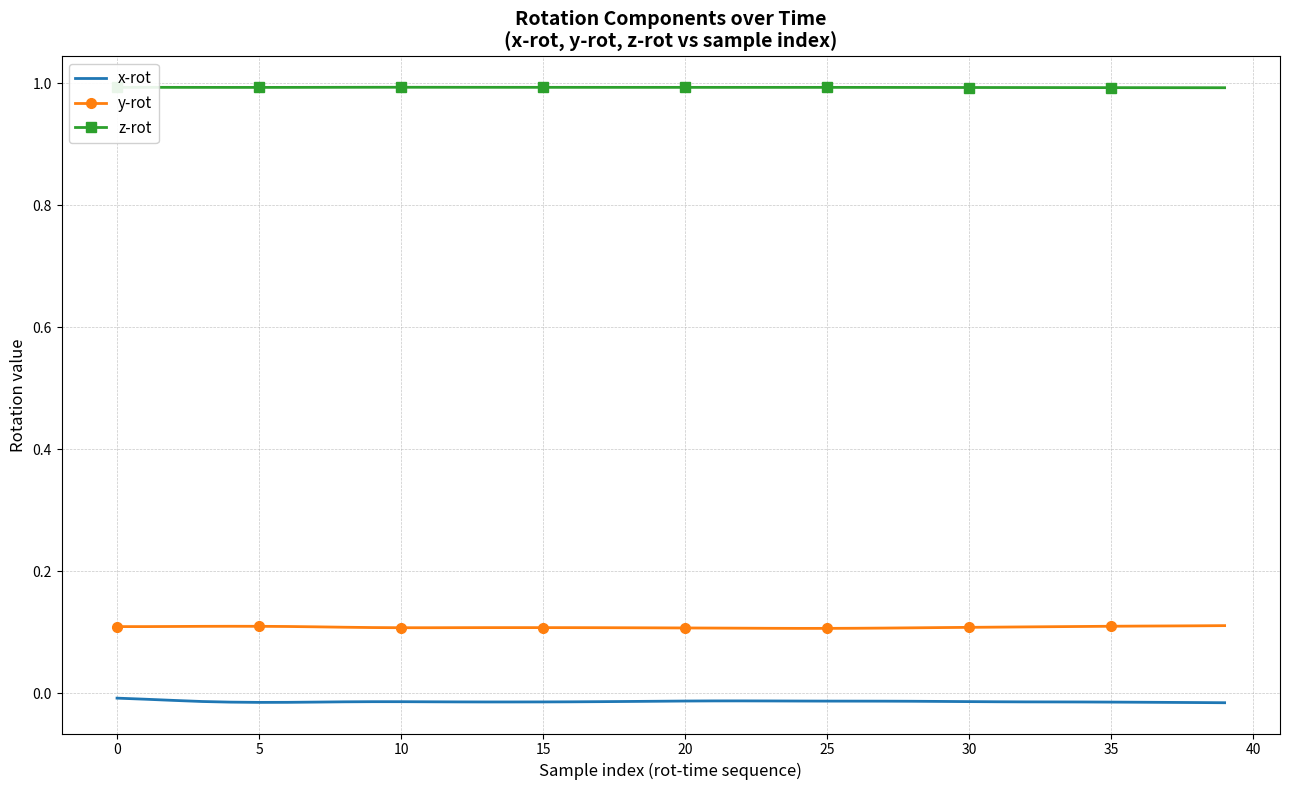

What is the maximum value for z-rot?

1.0